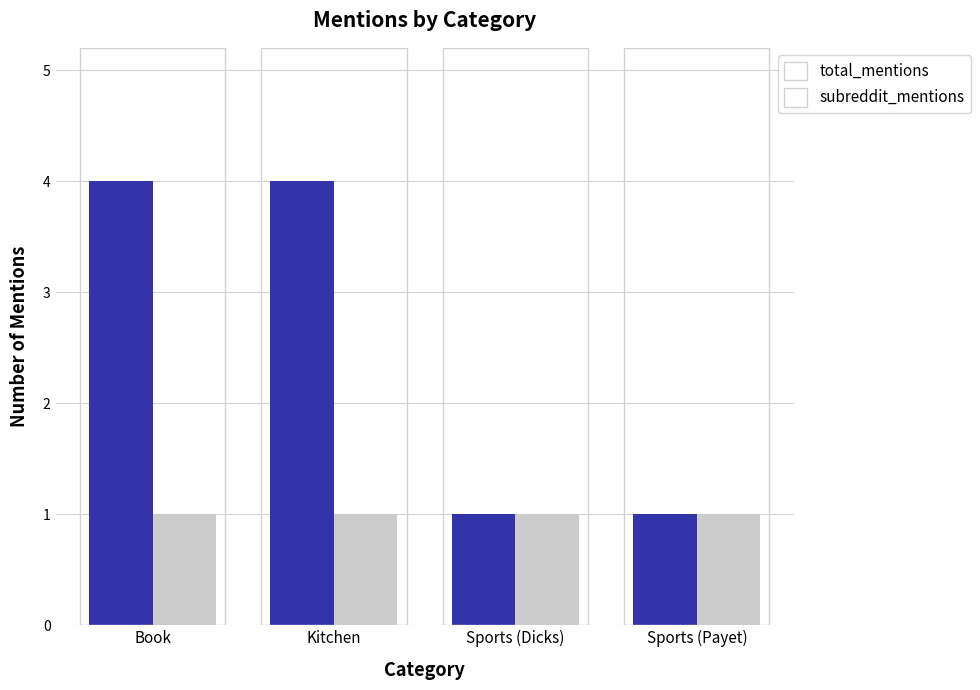

The subreddit_mentions series shows 1 at Sports (Dicks). True or false?

True